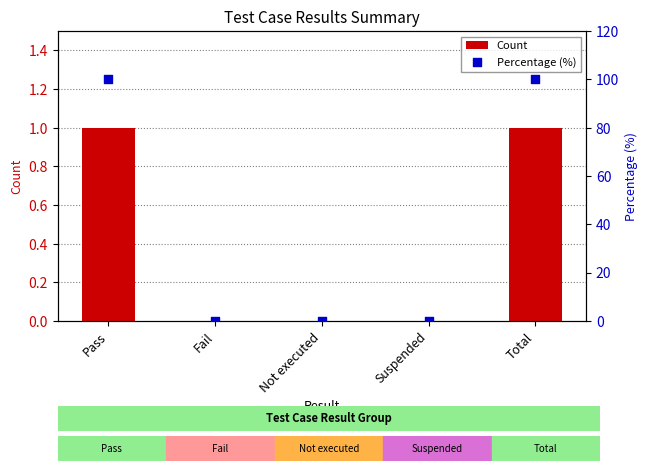

At which category is the sum across all series the highest?

Pass